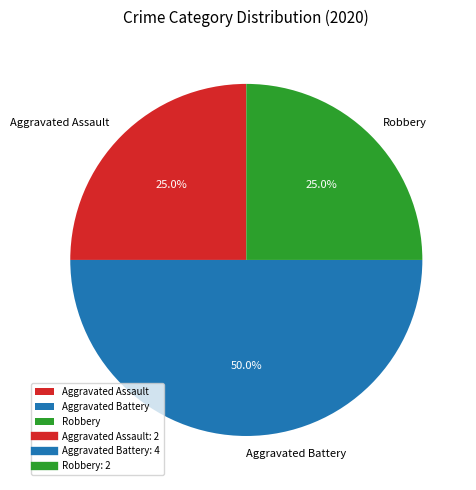

How many segments does this pie chart have?

3